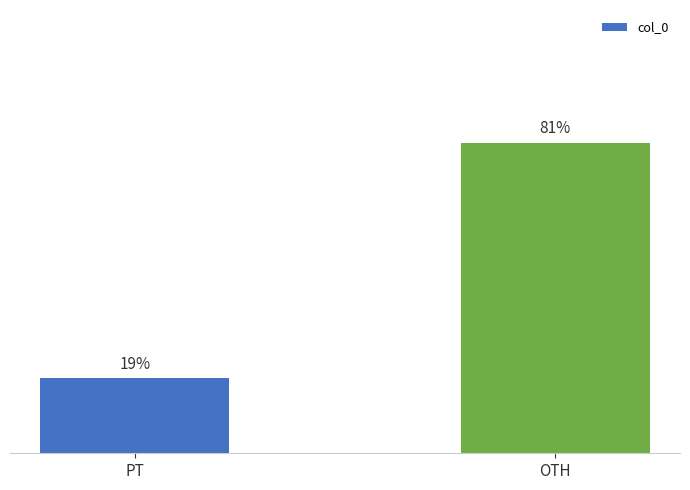

What is the average value?

50.0